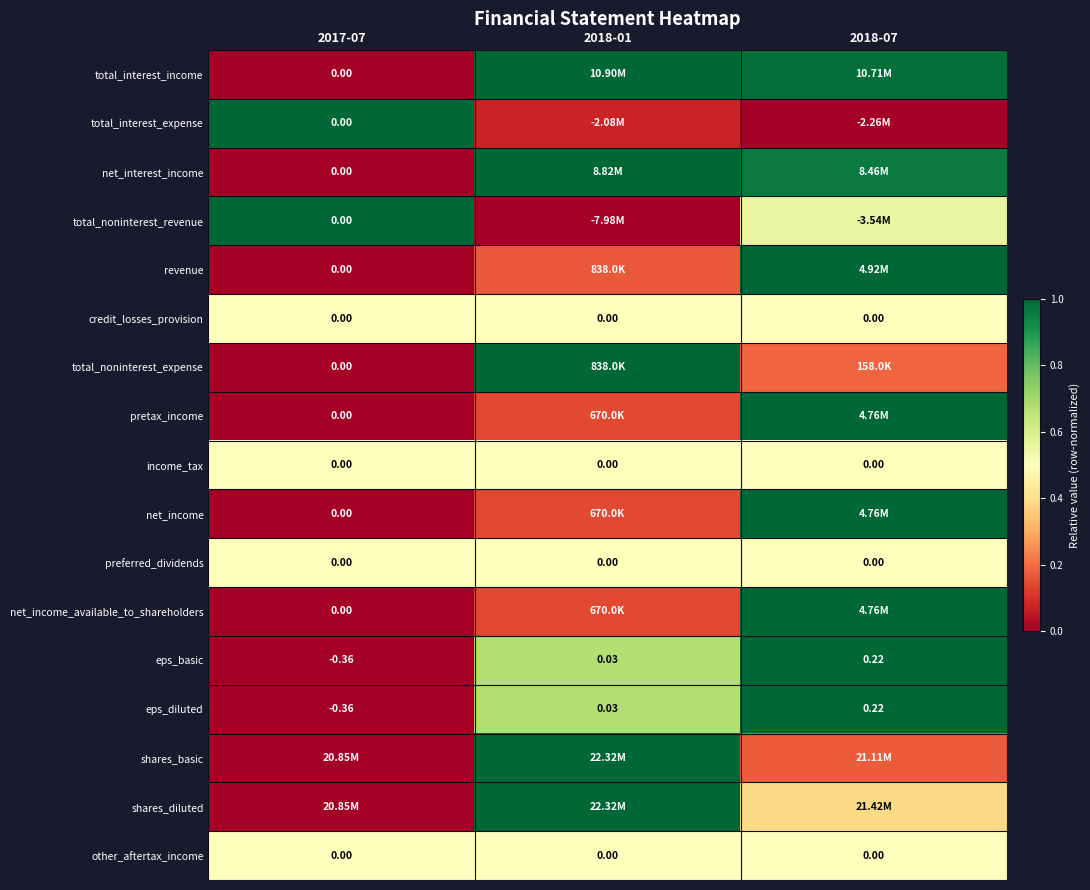

At which label does total_interest_expense reach its minimum?

2018-07